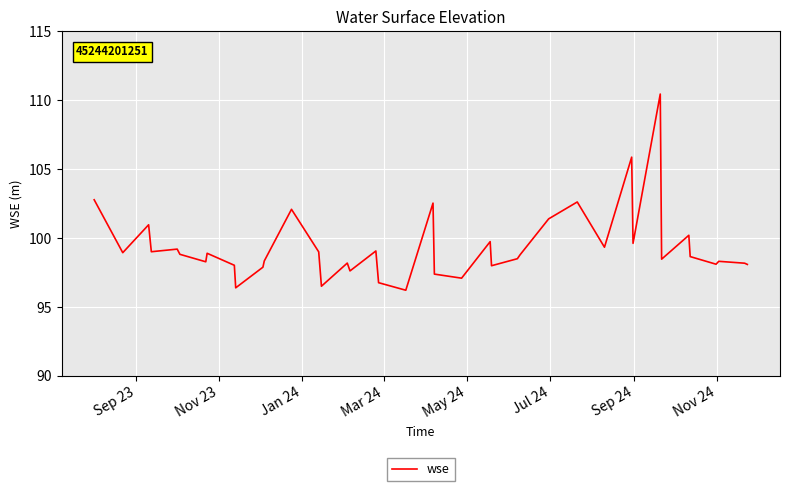

What is the difference between the maximum and minimum values?

14.2